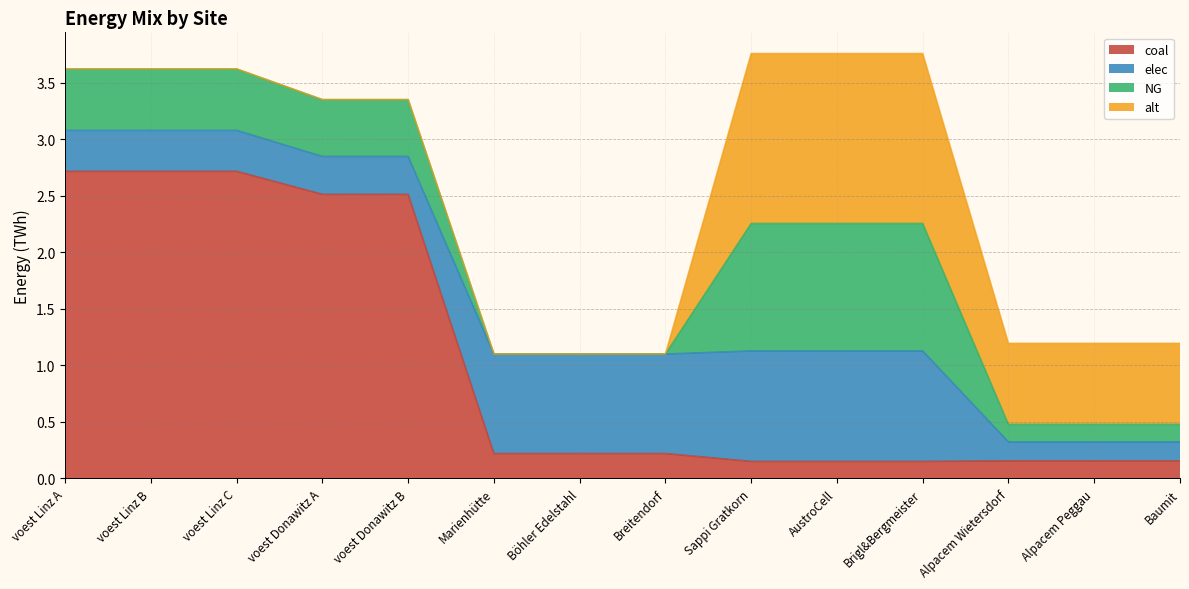

Does the chart have visible grid lines?

Yes